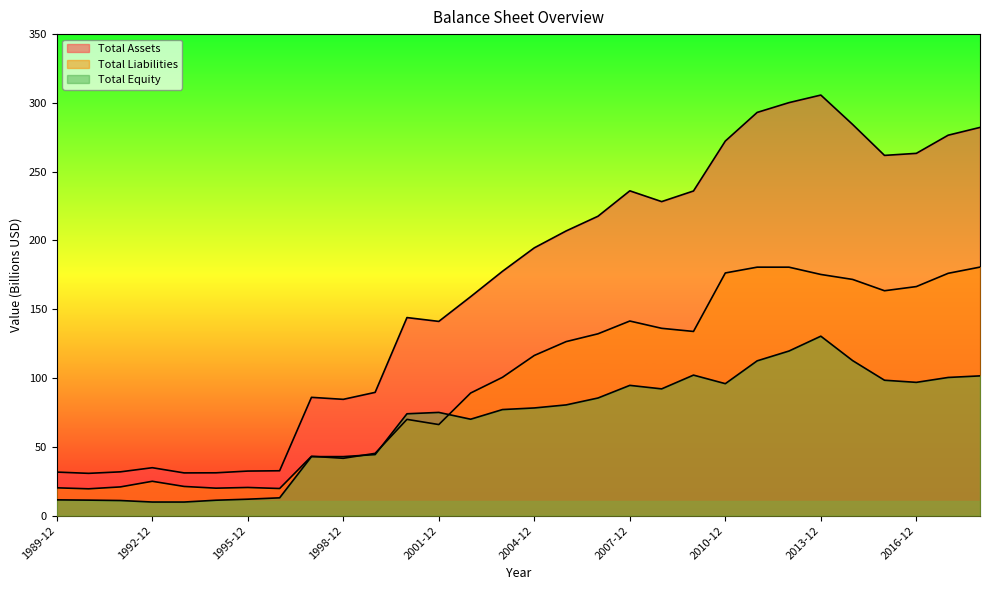

True or false: Total Equity has more than 1 points higher than both neighbors.

True